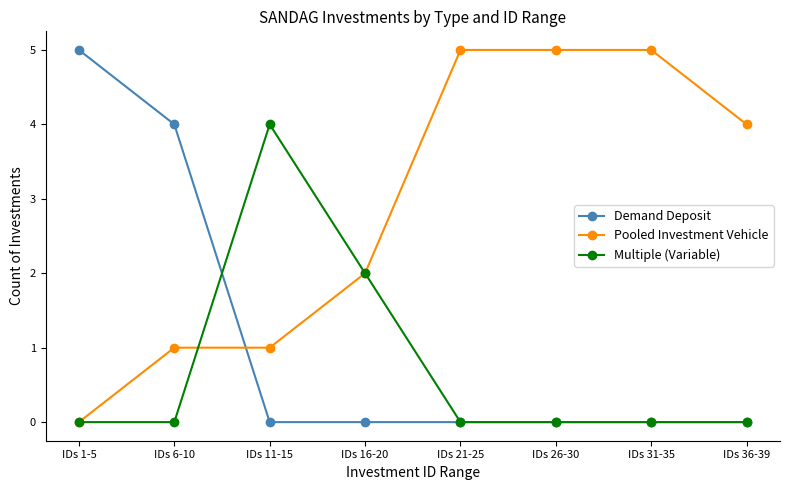

What is the difference between the maximum and second lowest values in the Multiple (Variable) series?

4